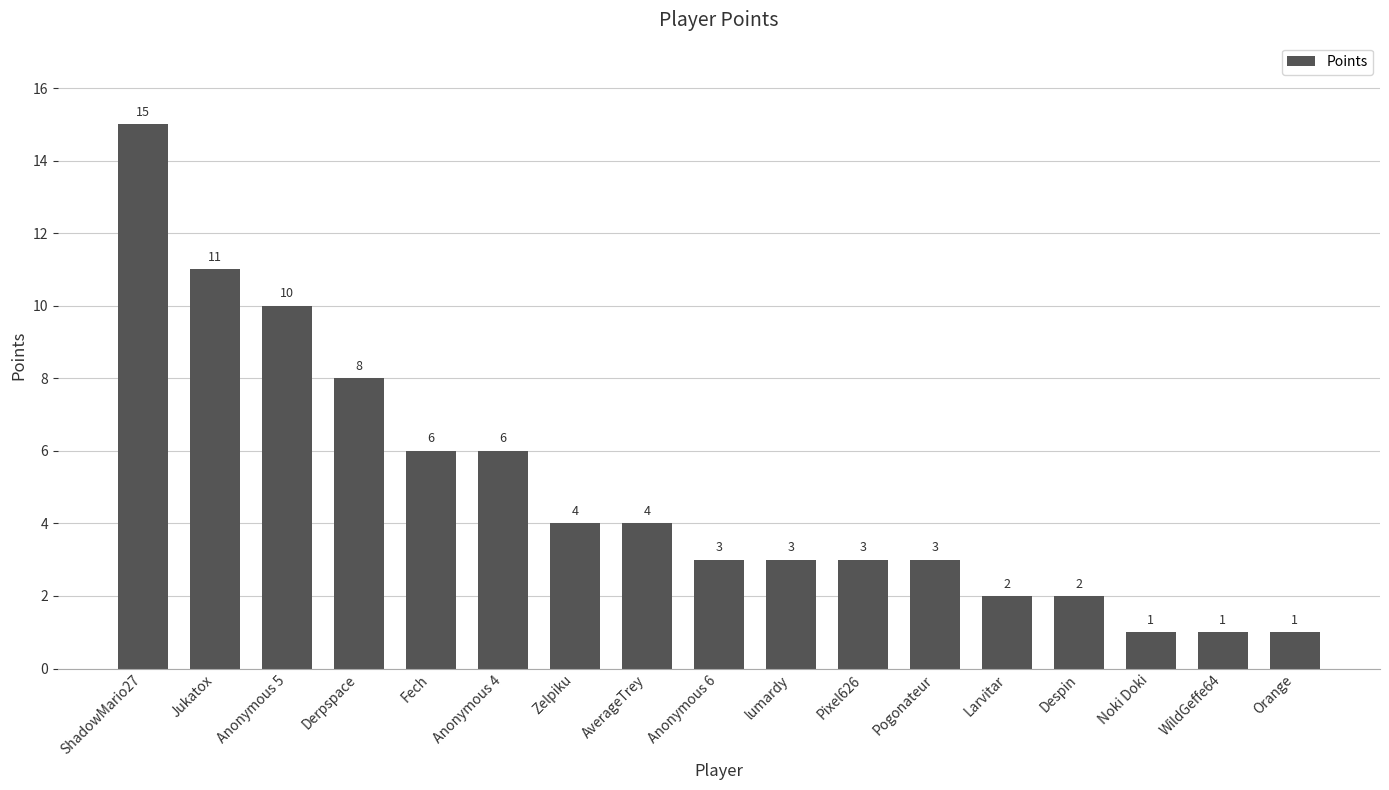

What is the label of the 6th bar from the left?

Anonymous 4